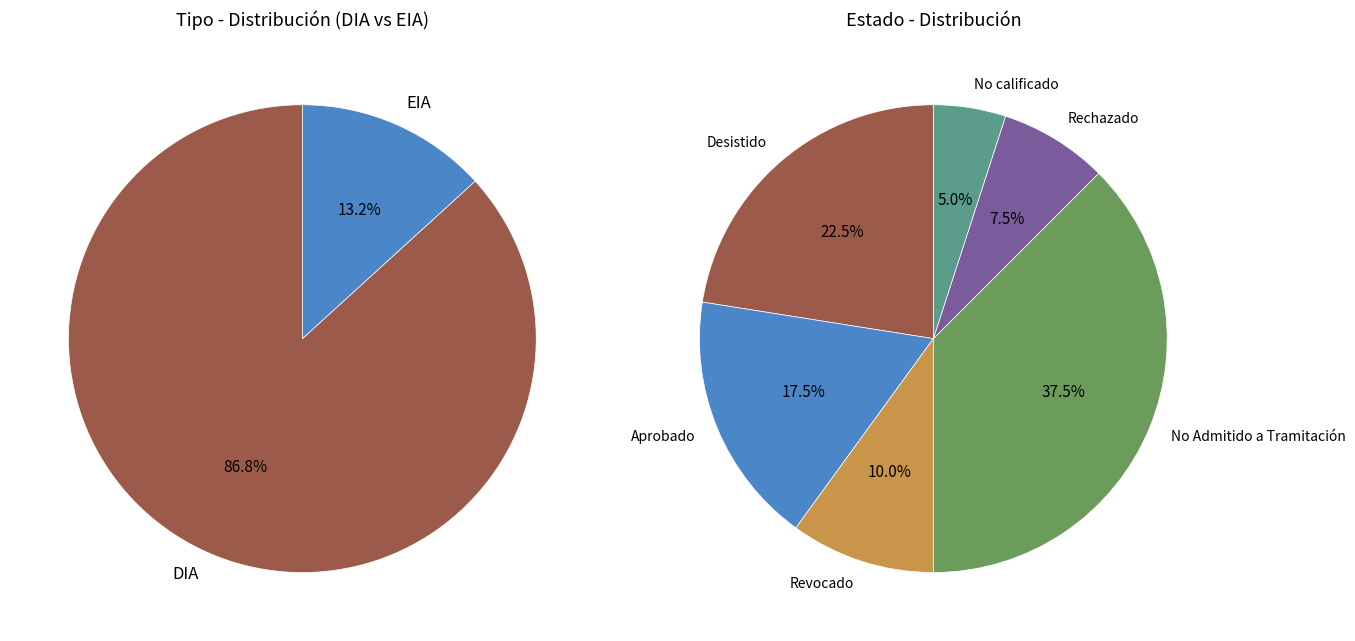

Rank the categories by value from highest to lowest.

DIA, EIA